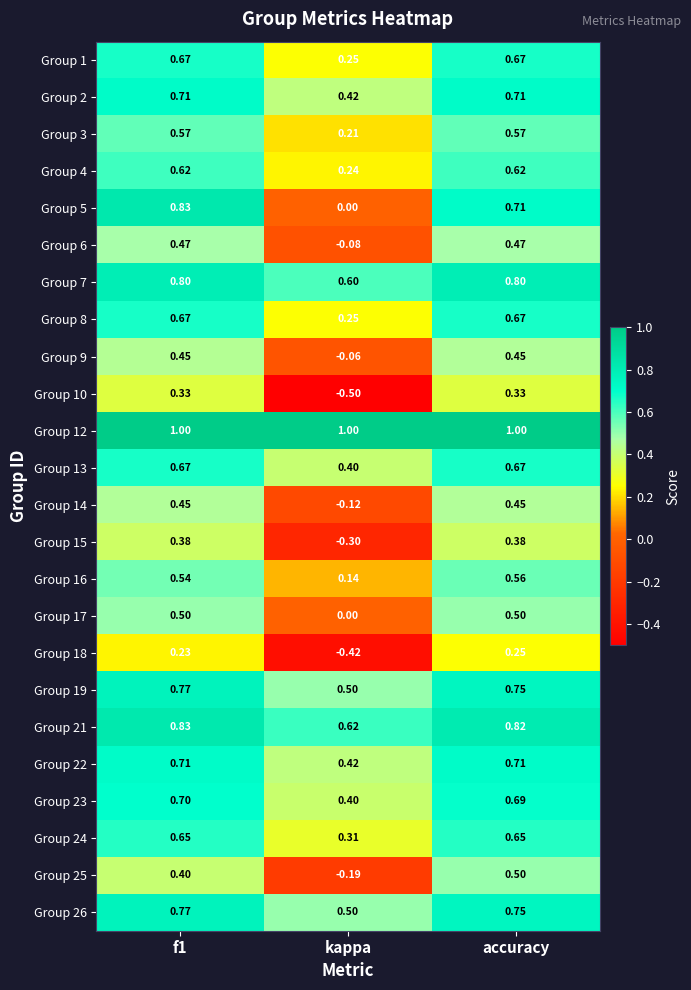

At which label is Group 21 closest to 0?

kappa